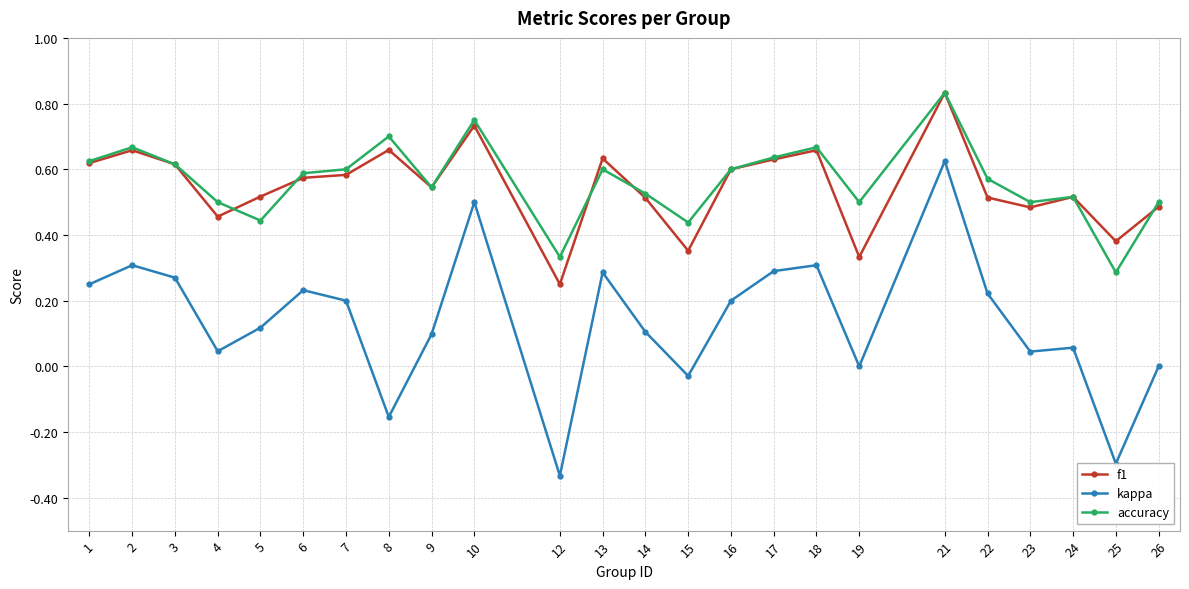

Does the chart display data point markers on the line(s)?

Yes